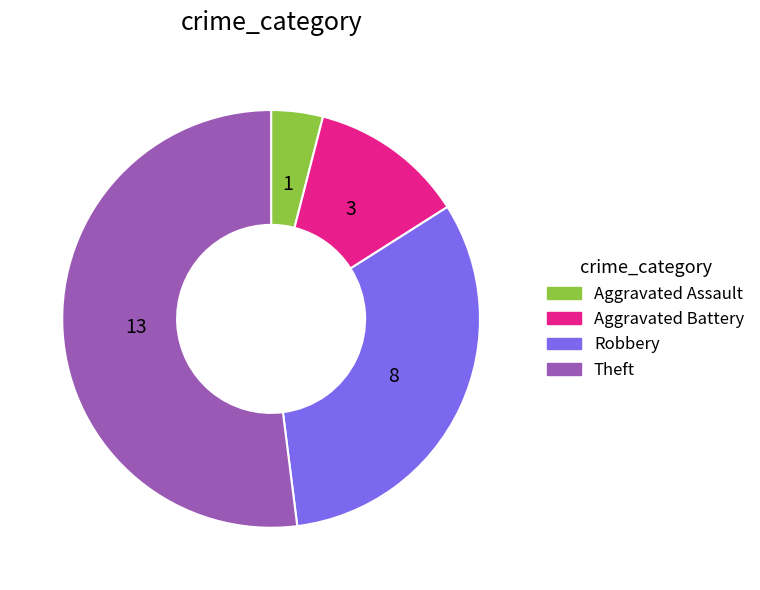

Between Aggravated Battery and Aggravated Assault, which is larger?

Aggravated Battery